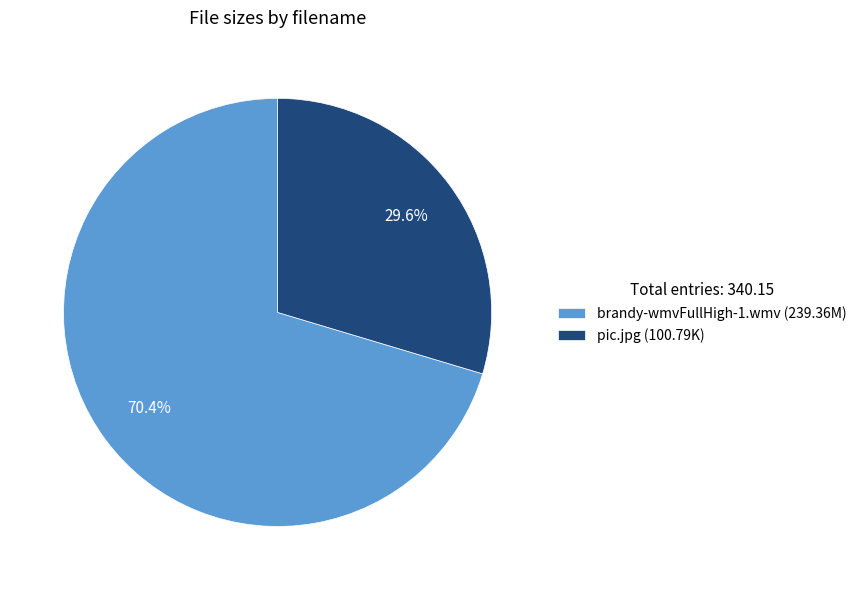

Which slice is the smallest?

pic.jpg